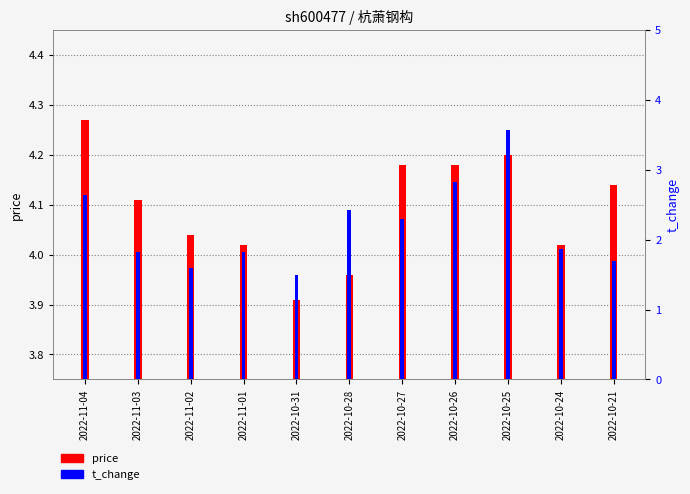

What is the spread (max minus min) of values at 2022-11-01?

2.2